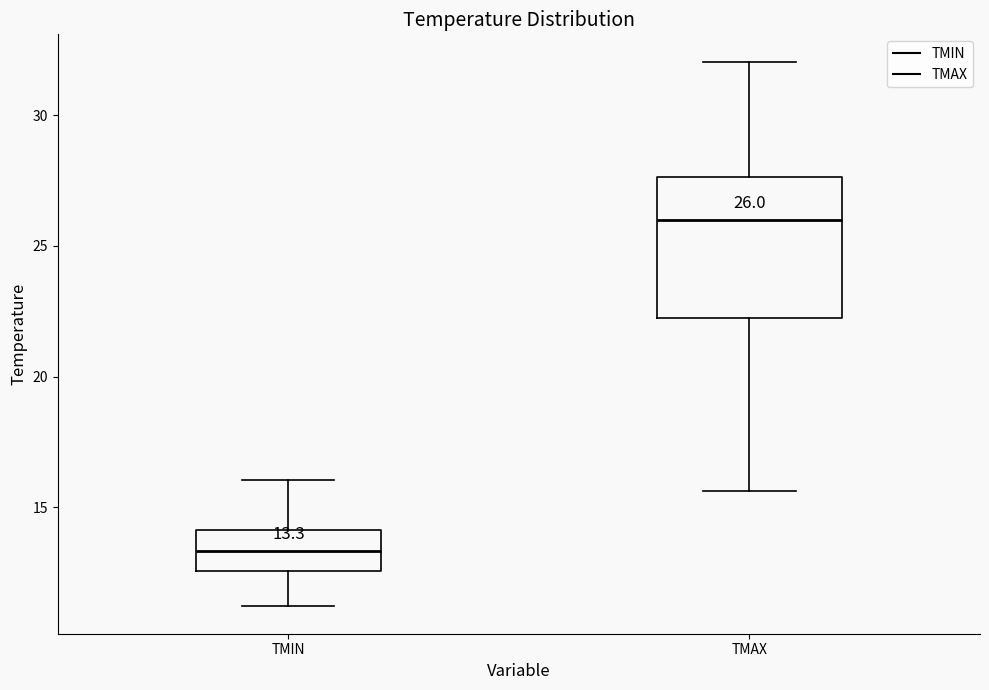

Which box is the tallest, from its lower edge to its upper edge?

TMAX